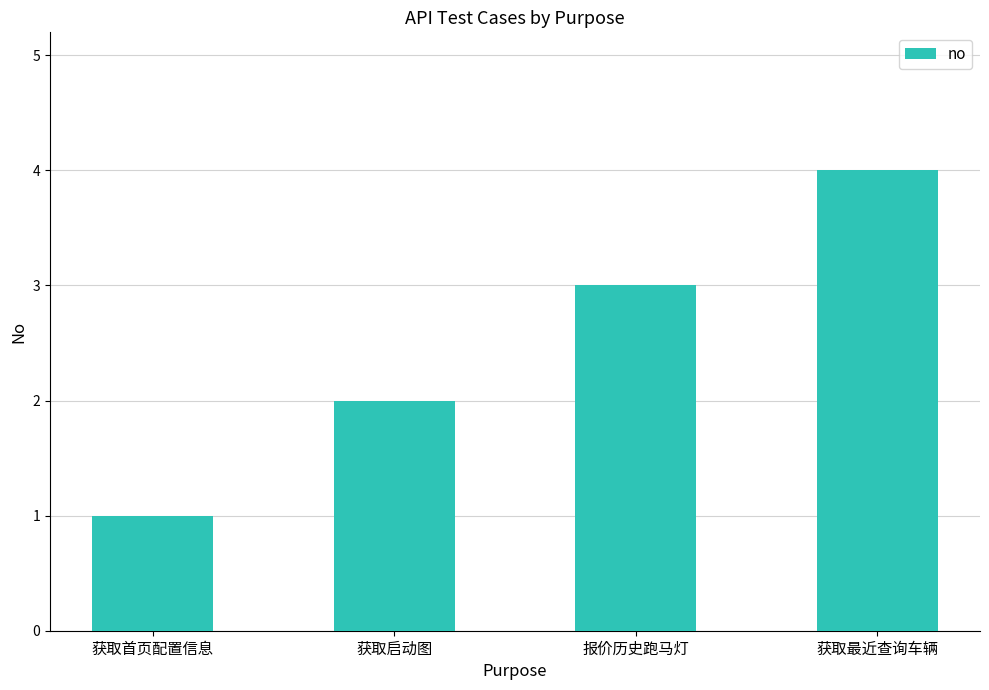

Is it true that the value at 获取首页配置信息 is 0?

False